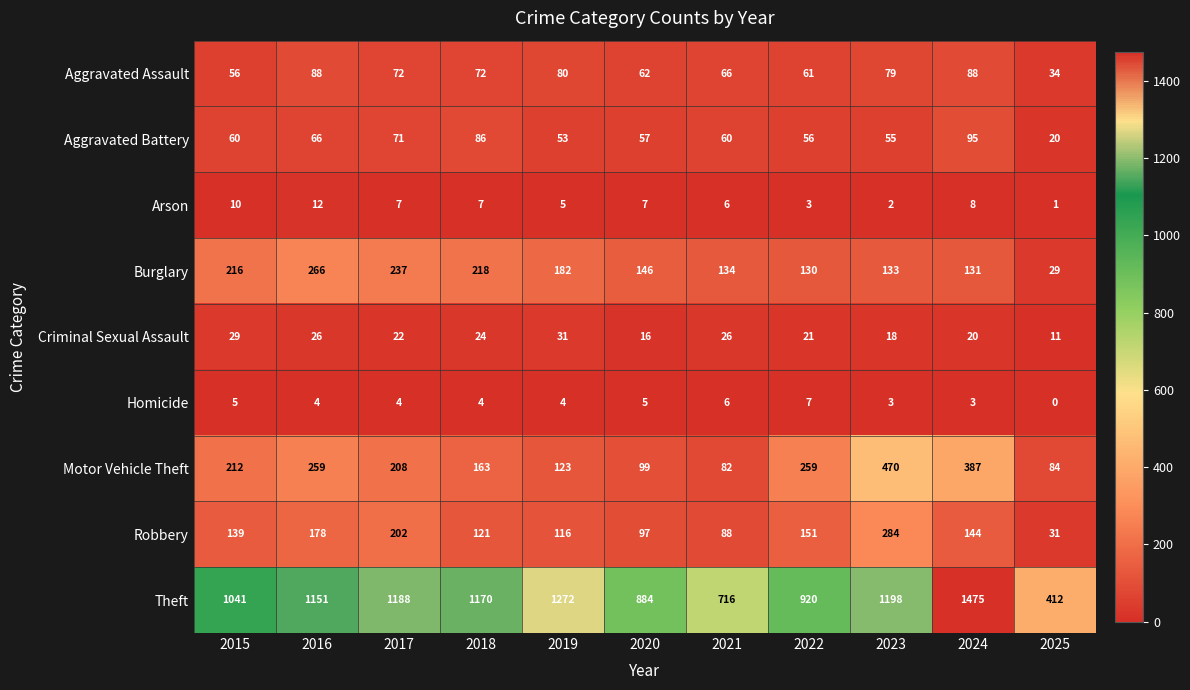

Which label corresponds to the smallest value in the chart?

2025